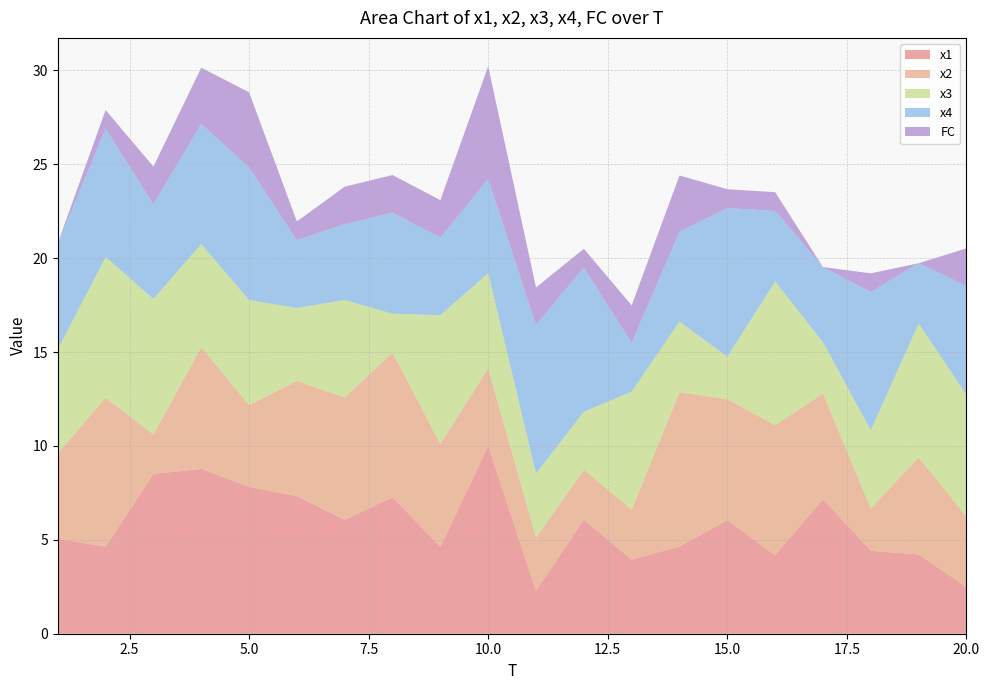

Reading left to right, extract all data points from this chart.

x1: 1=5.1	2=4.6	3=8.5	4=8.8	5=7.8	6=7.3	7=6.1	8=7.3	9=4.6	10=10.0	11=2.3	12=6.1	13=3.9	14=4.6	15=6.0	16=4.2	17=7.2	18=4.4	19=4.2	20=2.5
x2: 1=4.5	2=7.9	3=2.1	4=6.5	5=4.4	6=6.1	7=6.5	8=7.7	9=5.5	10=4.1	11=2.8	12=2.7	13=2.7	14=8.2	15=6.4	16=6.9	17=5.6	18=2.2	19=5.2	20=3.7
x3: 1=5.5	2=7.5	3=7.2	4=5.5	5=5.6	6=3.9	7=5.2	8=2.1	9=6.9	10=5.1	11=3.4	12=3.1	13=6.3	14=3.8	15=2.3	16=7.7	17=2.7	18=4.2	19=7.1	20=6.5
x4: 1=5.7	2=6.8	3=5.1	4=6.4	5=7.1	6=3.6	7=4.0	8=5.4	9=4.1	10=5.0	11=7.9	12=7.7	13=2.6	14=4.8	15=7.9	16=3.8	17=4.0	18=7.4	19=3.2	20=5.8
FC: 1=0.0	2=1.0	3=2.0	4=3.0	5=4.0	6=1.0	7=2.0	8=2.0	9=2.0	10=6.0	11=2.0	12=1.0	13=2.0	14=3.0	15=1.0	16=1.0	17=0.0	18=1.0	19=0.0	20=2.0